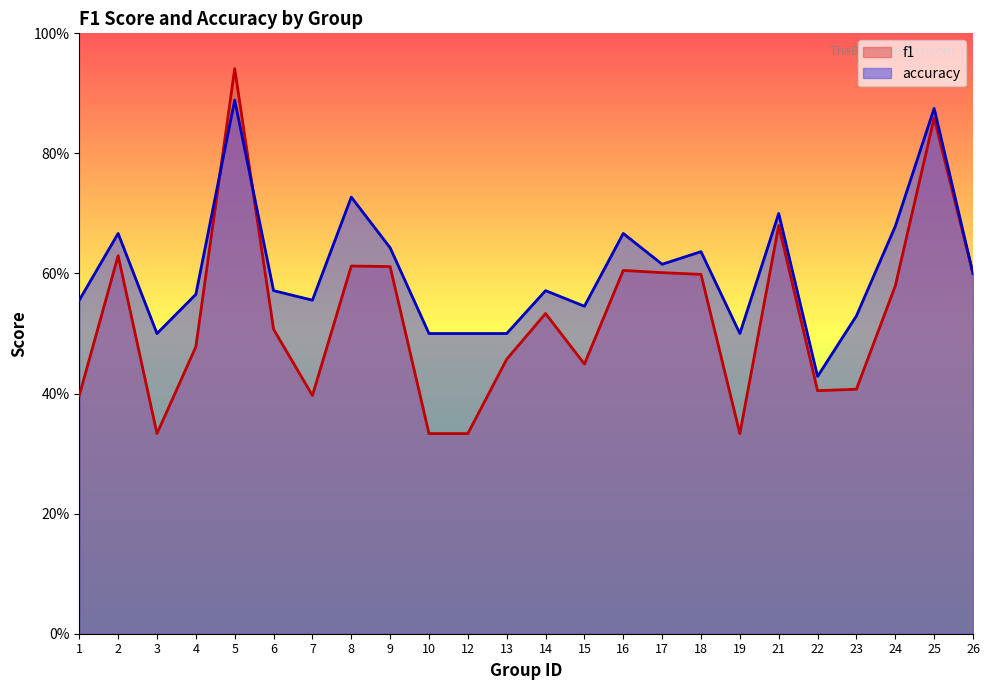

The f1 series shows 0.1 at 23. True or false?

False